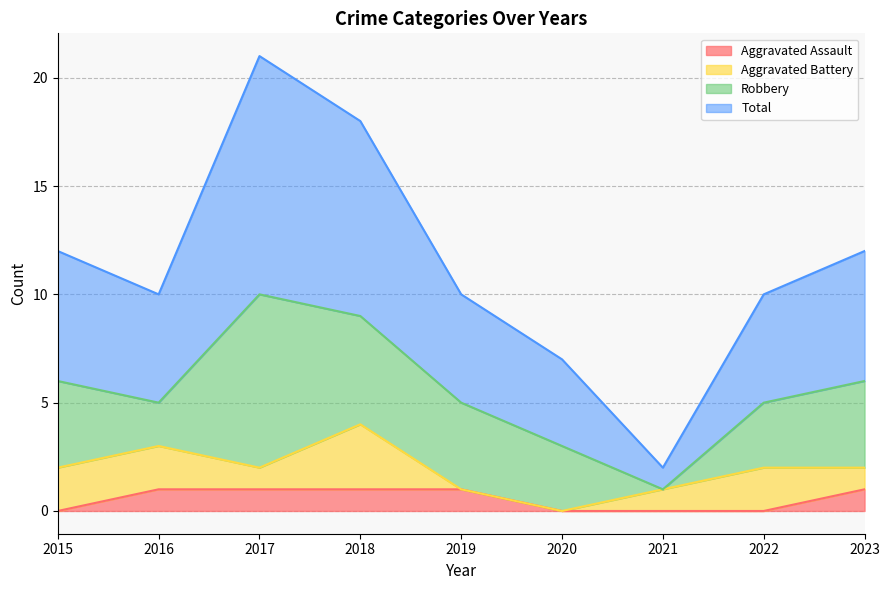

Is it true that Aggravated Assault equals 0 at 2019?

False